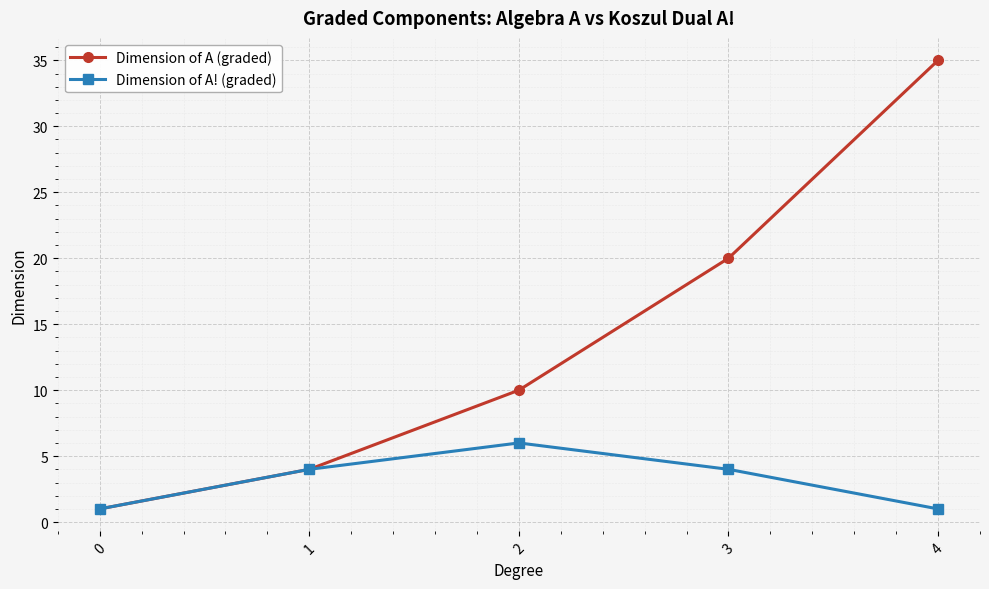

How many lines are shown in the chart?

2